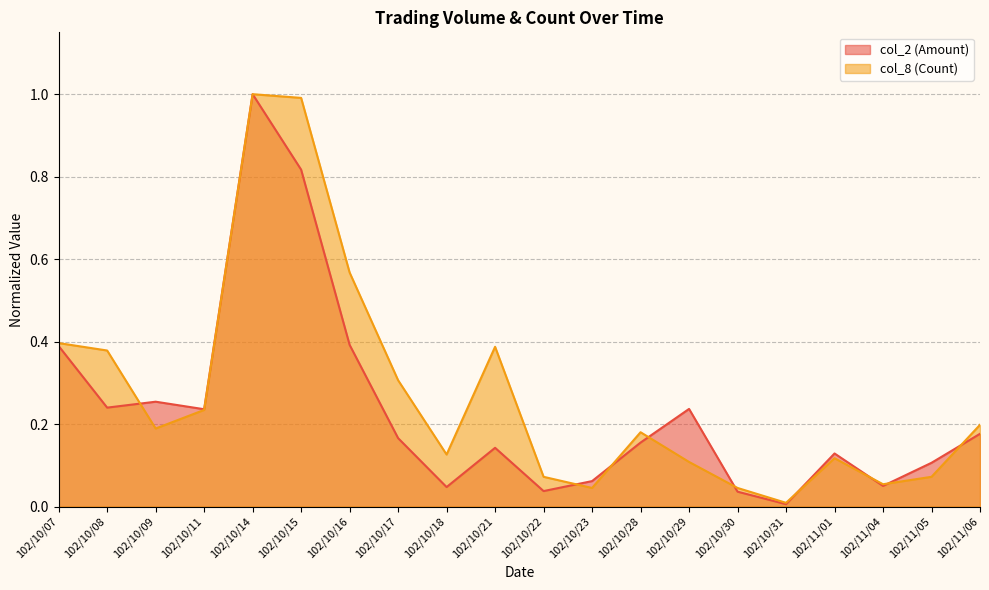

What is the sum of all col_2 (Amount) values?

4.7